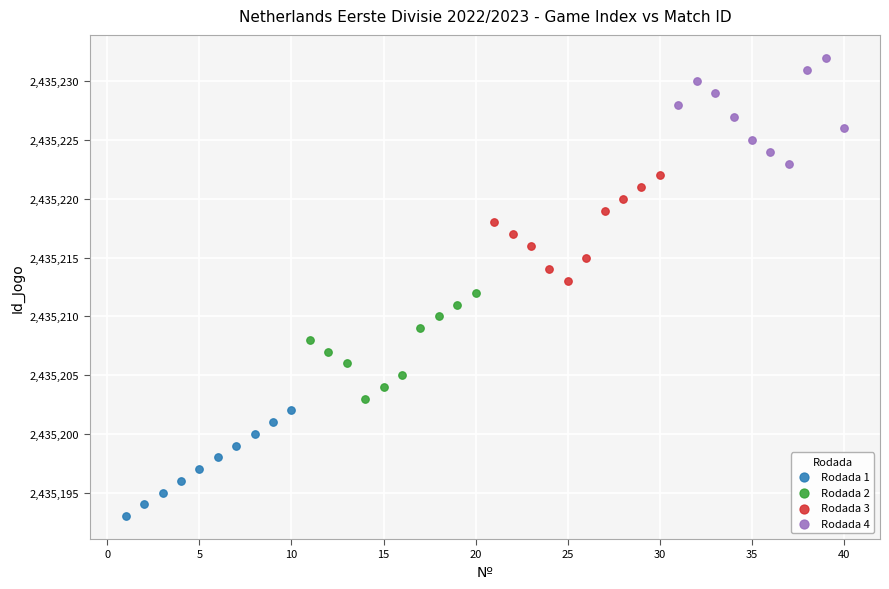

Which series reaches the minimum Y coordinate?

Rodada 1